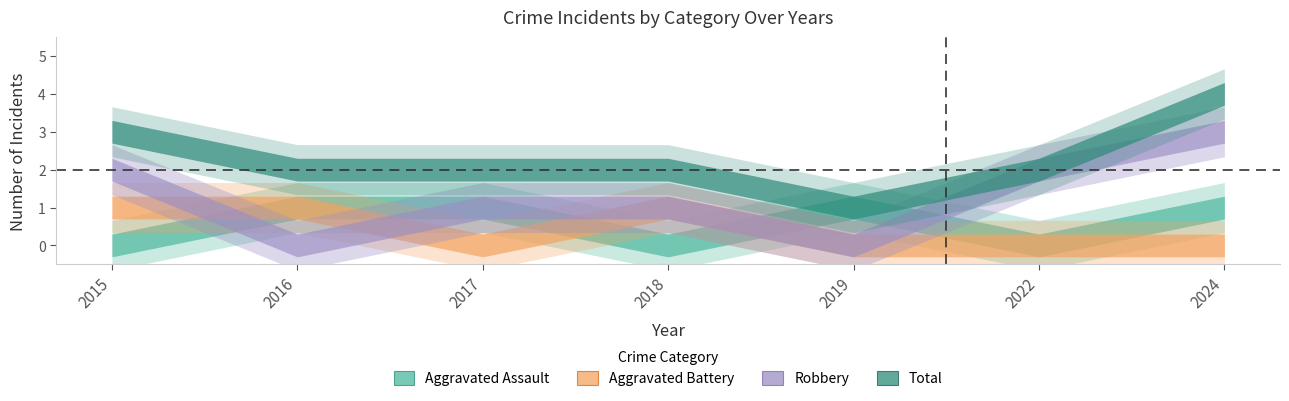

Where do Aggravated Assault and Aggravated Battery first cross each other?

2017 and 2018